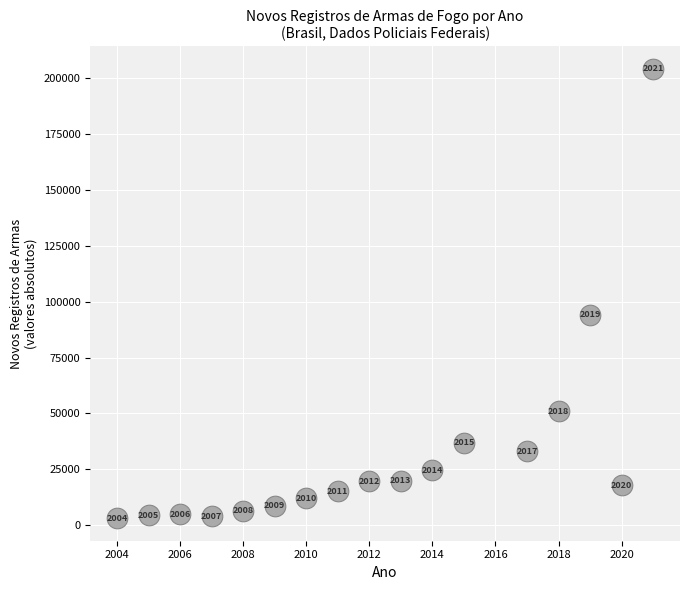

What is the range of Y values (max minus min)?

201245